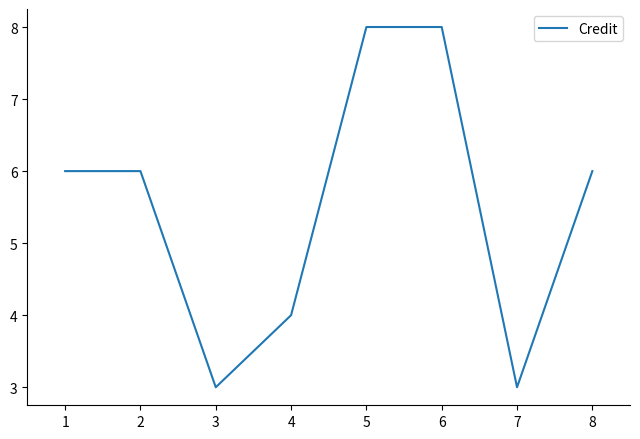

Is it true that the value at 7 is 4?

False